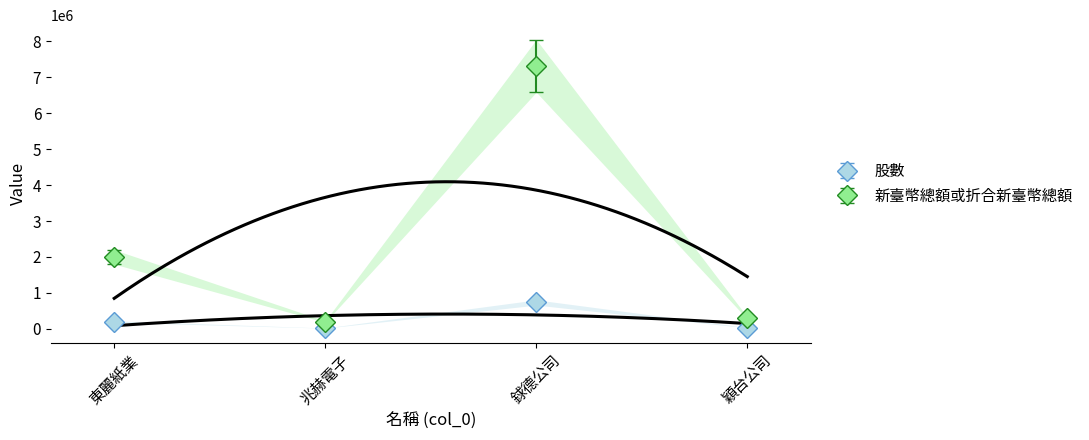

True or false: 股數 and 新臺幣總額或折合新臺幣總額 intersect in this chart.

False